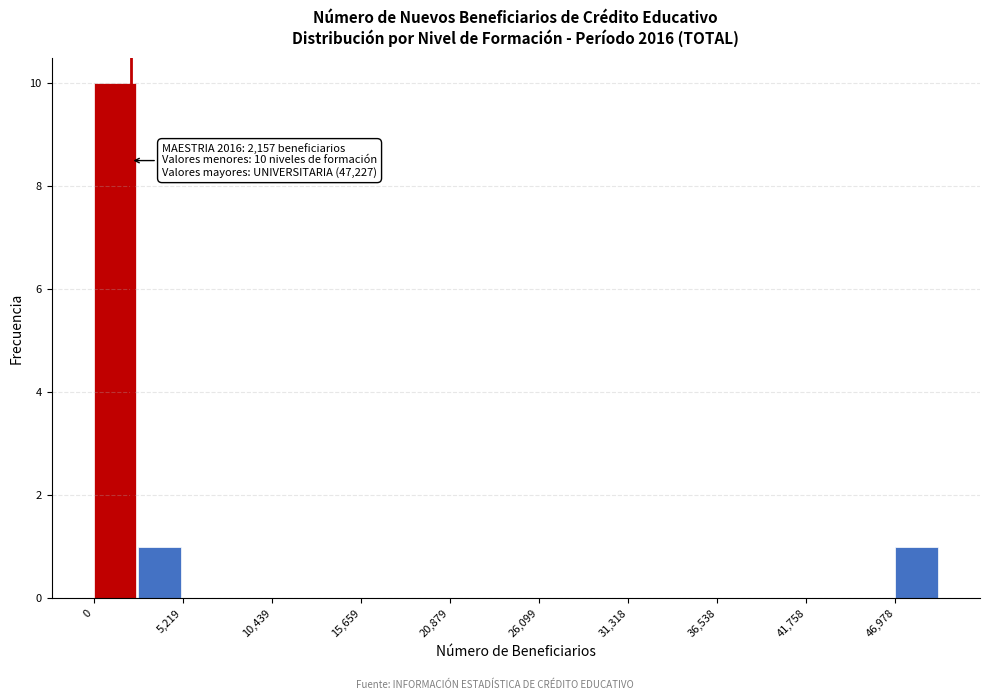

Read against the x-axis, roughly where is the centre of the tallest bar?

1000